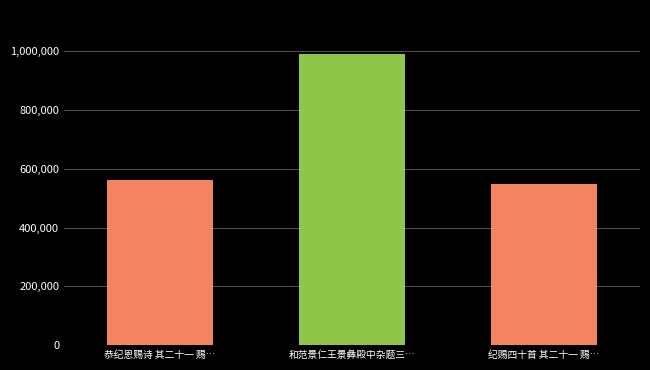

What is the change in value from 恭纪恩赐诗 其二十一 赐… to 和范景仁王景彝殿中杂题三…?

+429365